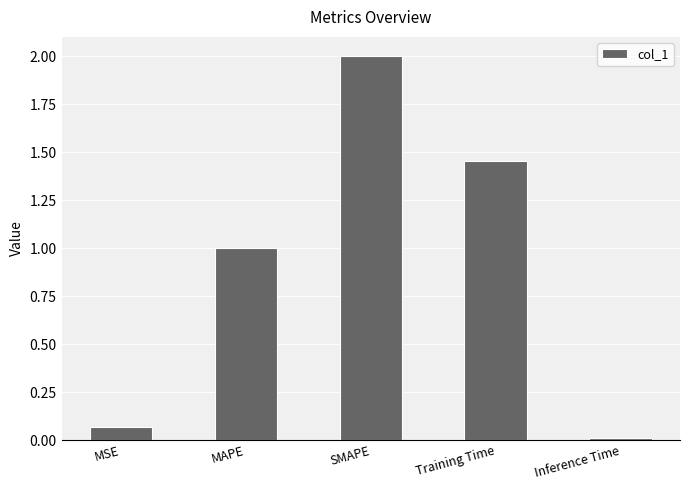

What position from the left is SMAPE?

3